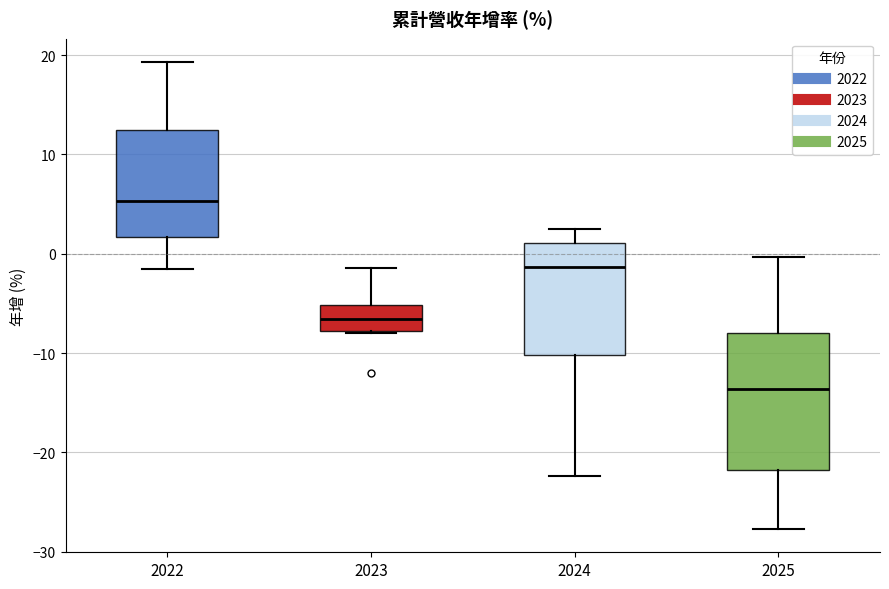

Reading left to right, read every box against the y-axis: the position of its median line, the range the box covers, and the ends of its whiskers. The values are not printed on the chart, so give them approximately, as read against the axis.

2022: median 5, box 2 to 13, whiskers -2 to 19
2023: median -7, box -8 to -5, whiskers -8 to -1
2024: median -1, box -10 to 1, whiskers -22 to 2
2025: median -14, box -22 to -8, whiskers -28 to 0